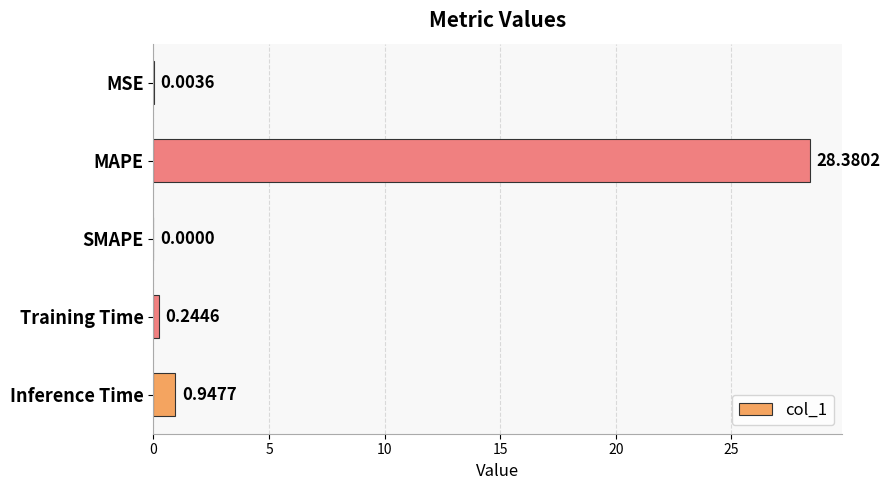

What is the sum of all values?

29.6